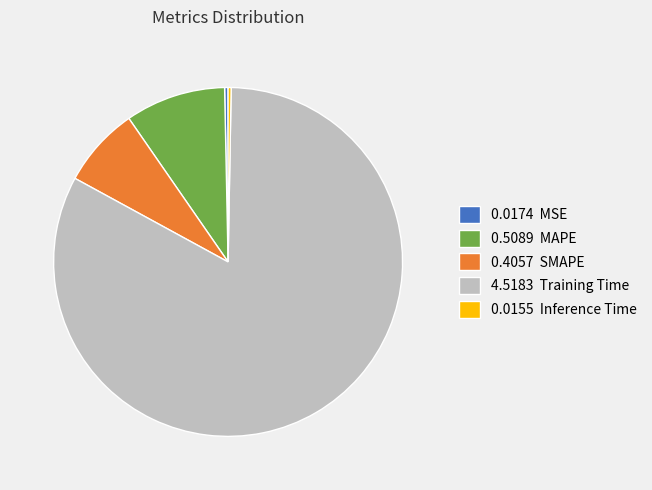

Does any single category account for the majority?

Yes